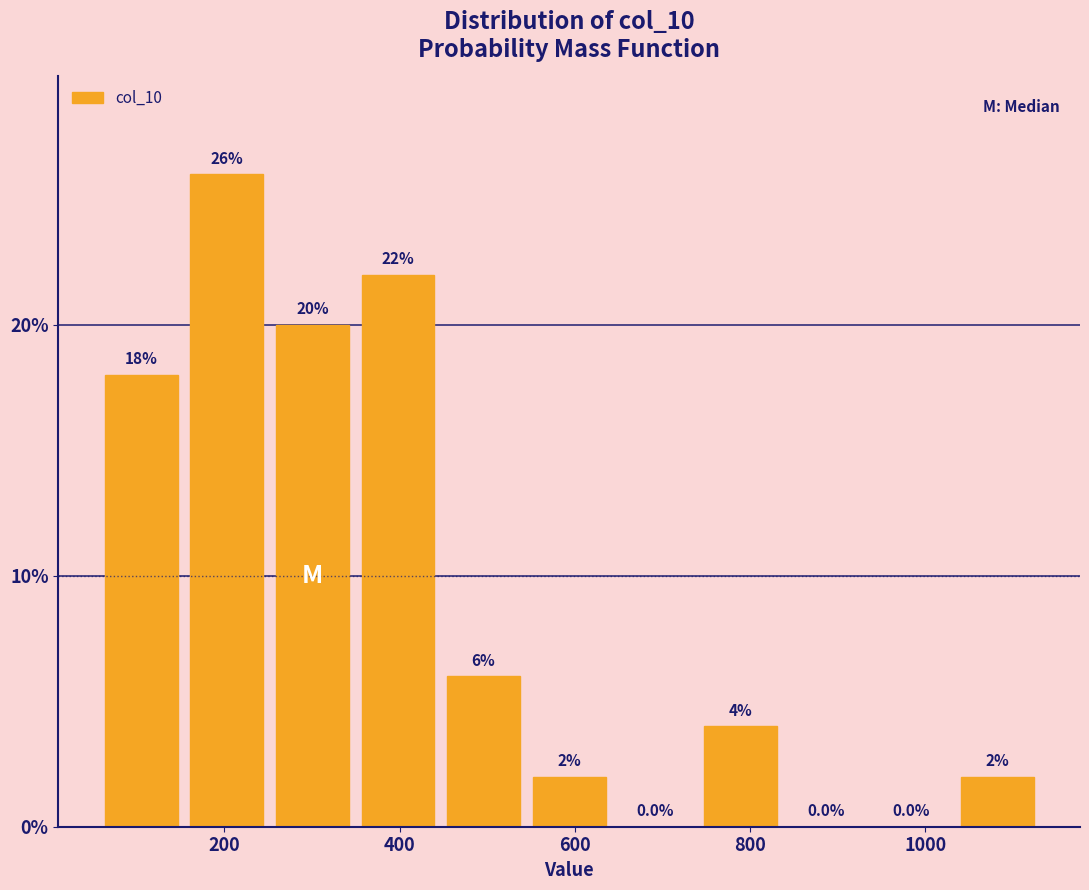

Reading left to right, list every bar in this chart as the range it spans on the x-axis followed by its height. The bar edges are not printed on the chart, so give them approximately, as read against the axis.

60 to 160: 18.0
160 to 260: 26.0
260 to 340: 20.0
340 to 440: 22.0
440 to 540: 6.0
540 to 640: 2.0
640 to 740: 0.0
740 to 840: 4.0
840 to 940: 0.0
940 to 1040: 0.0
1040 to 1140: 2.0